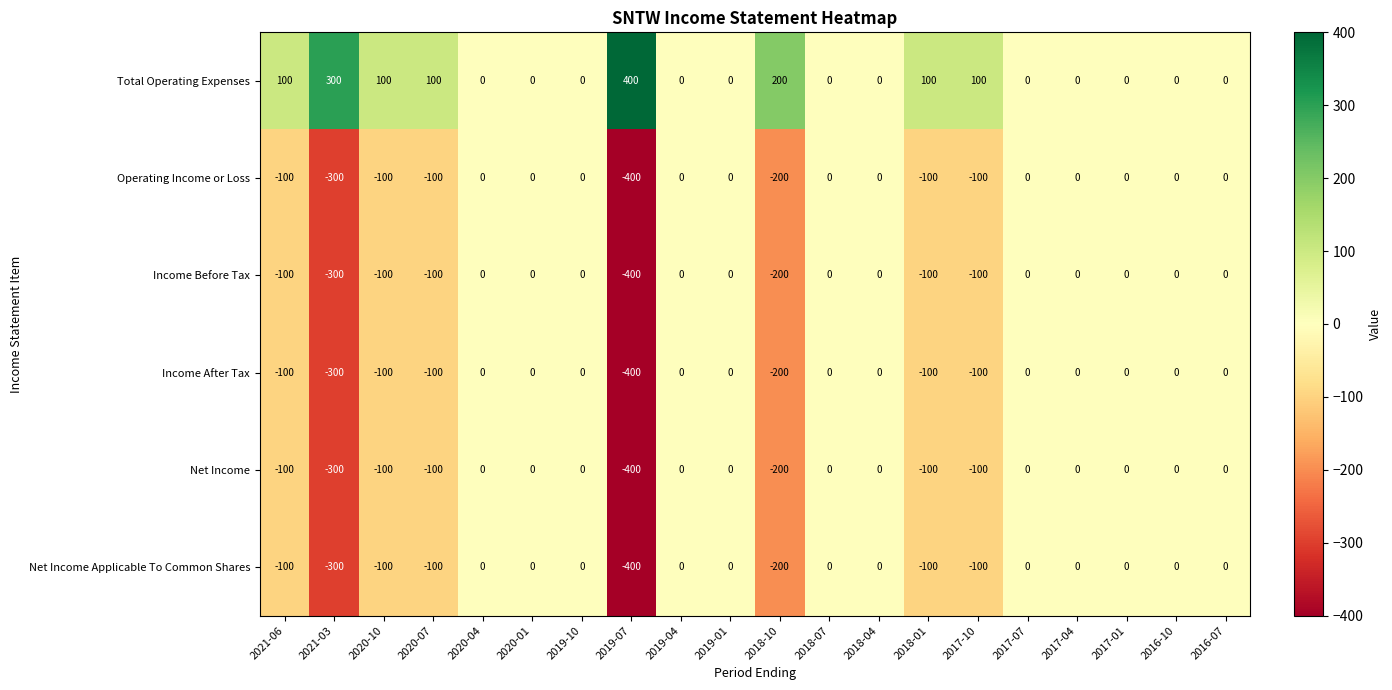

How many data points does each series have?

20